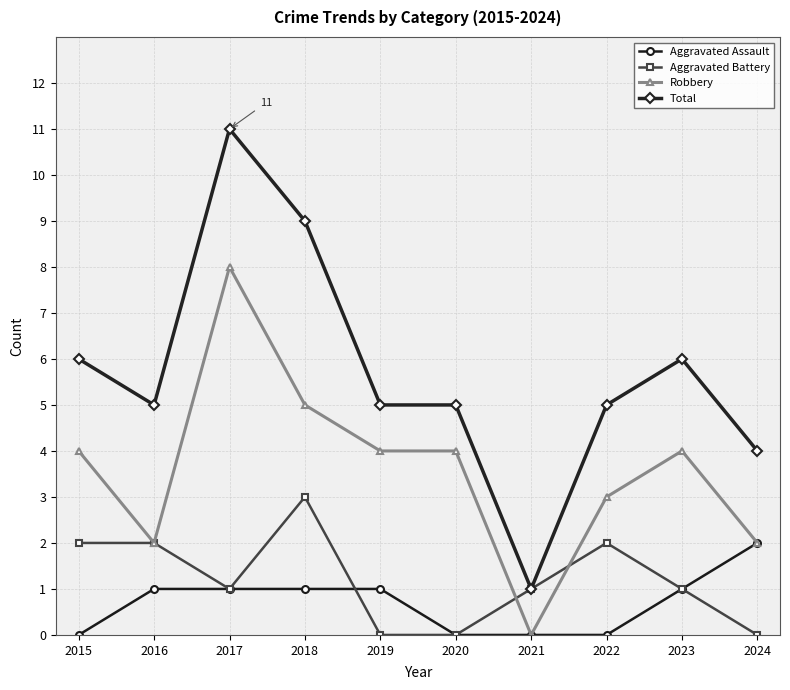

At which category is the sum across all series the highest?

2017